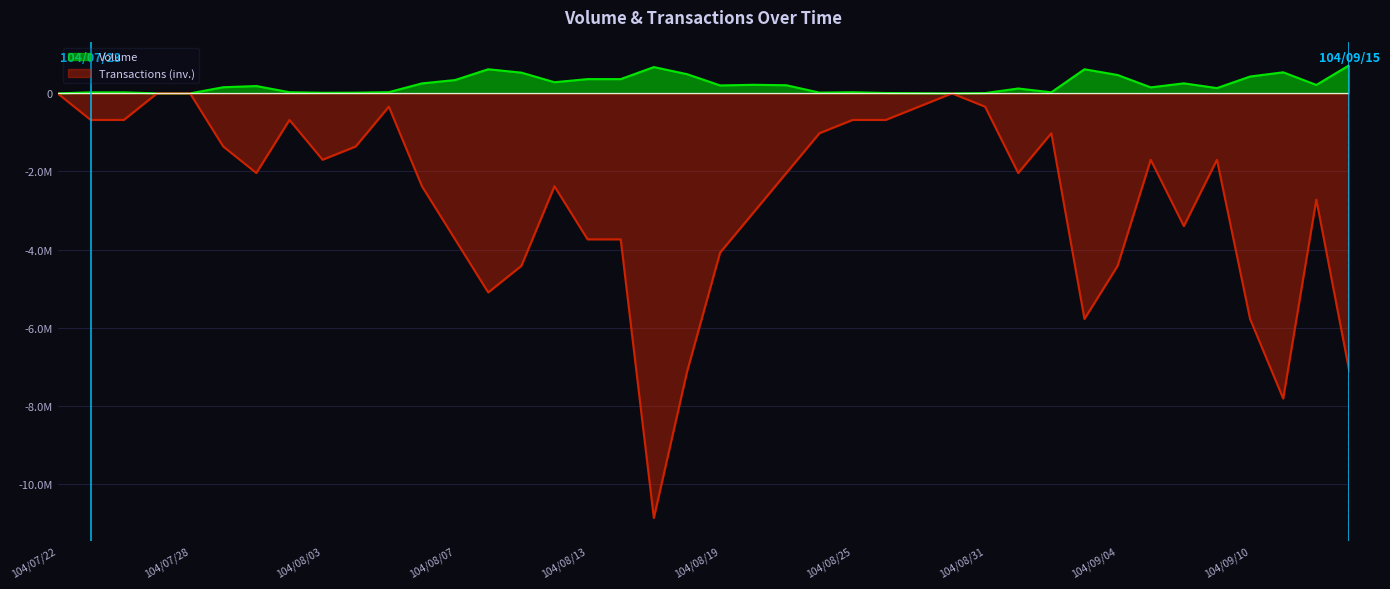

What are all the series names shown in the legend?

Volume, Transactions (inv.)